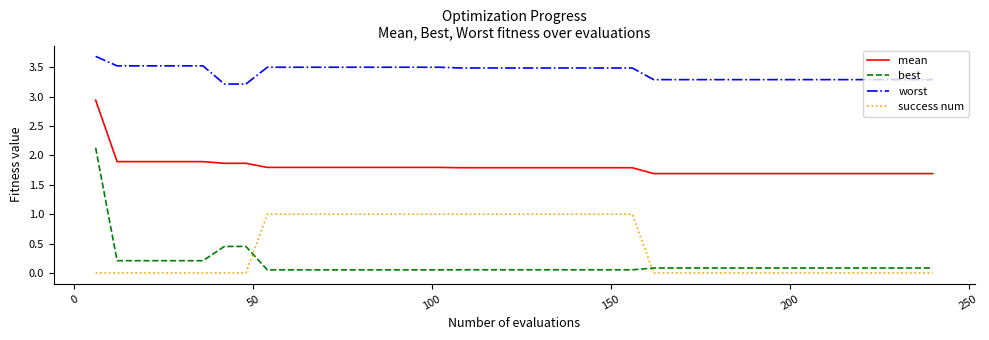

True or false: best and mean cross at least once.

False